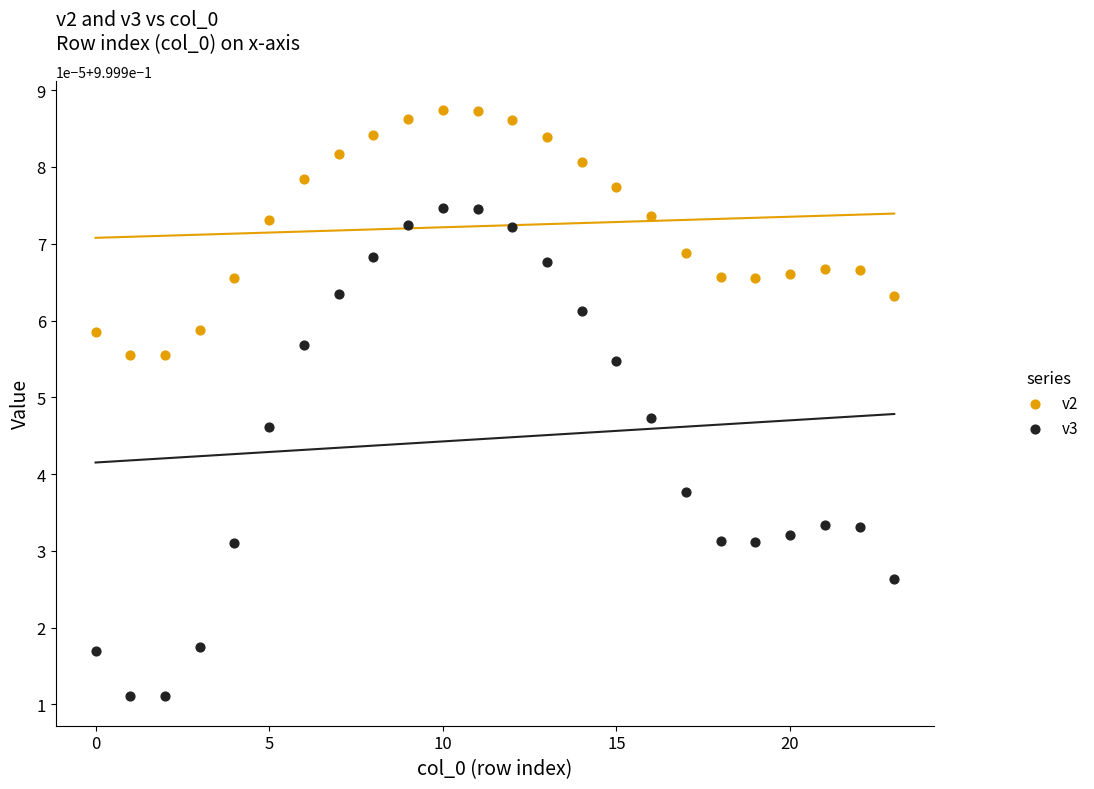

What are all the series names shown in the legend?

v2, v3